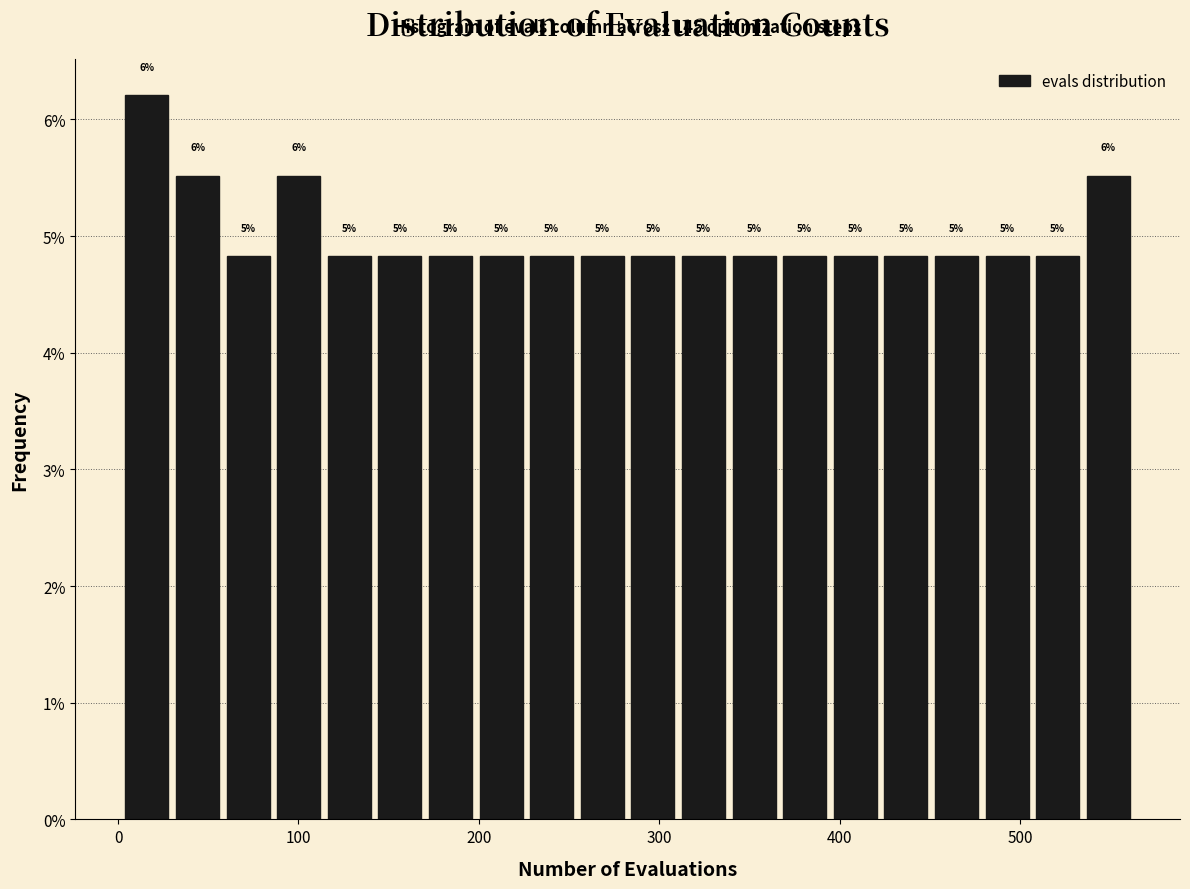

Around what value on the x-axis is the tallest bar? Give the approximate position of its centre, as read against the axis.

20